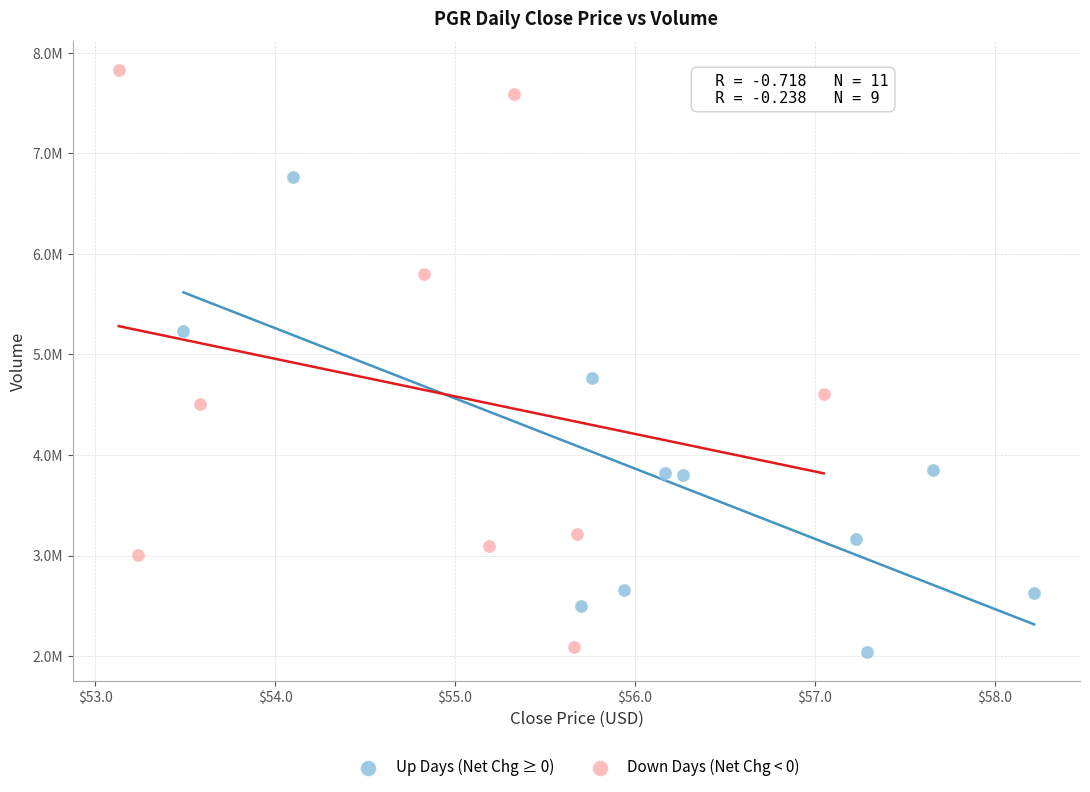

What are all the series names shown in the legend?

Up Days (Net Chg ≥ 0), Down Days (Net Chg < 0)